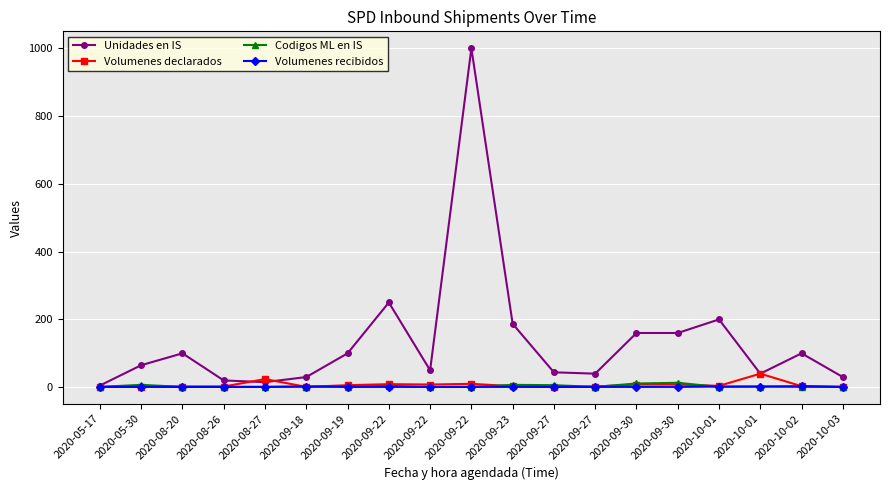

In Unidades en IS, how many points are higher than both neighbors (excluding endpoints)?

5